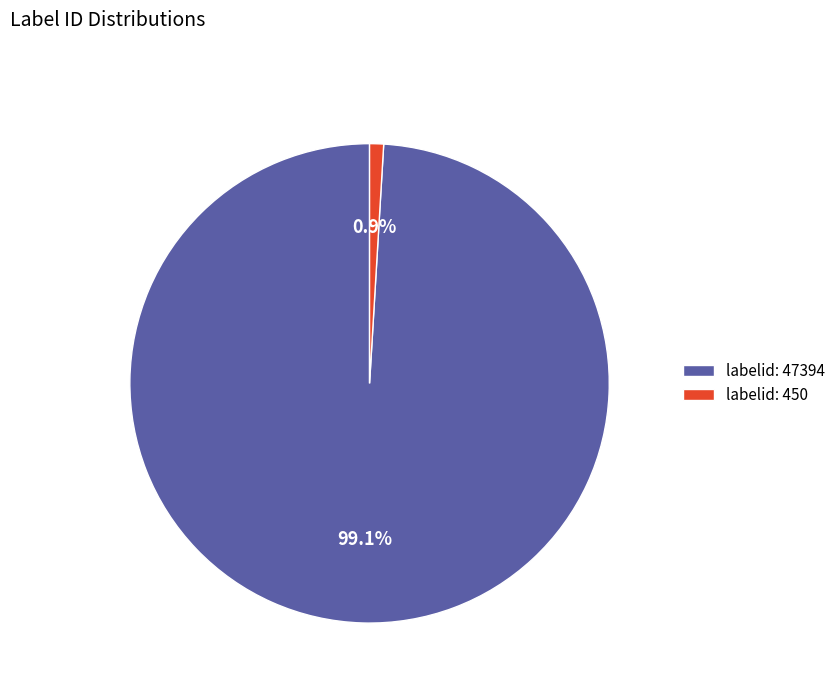

Which slice is the smallest?

labelid: 450